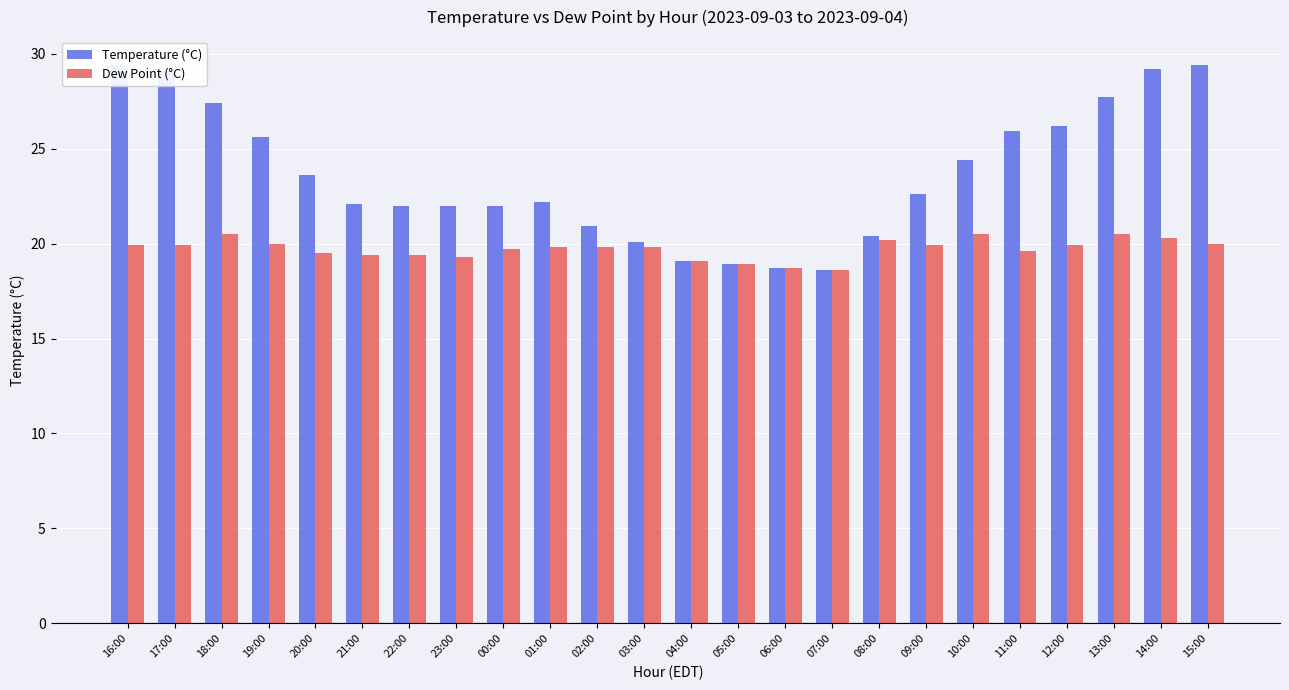

What is the label of the 8th bar from the left?

23:00